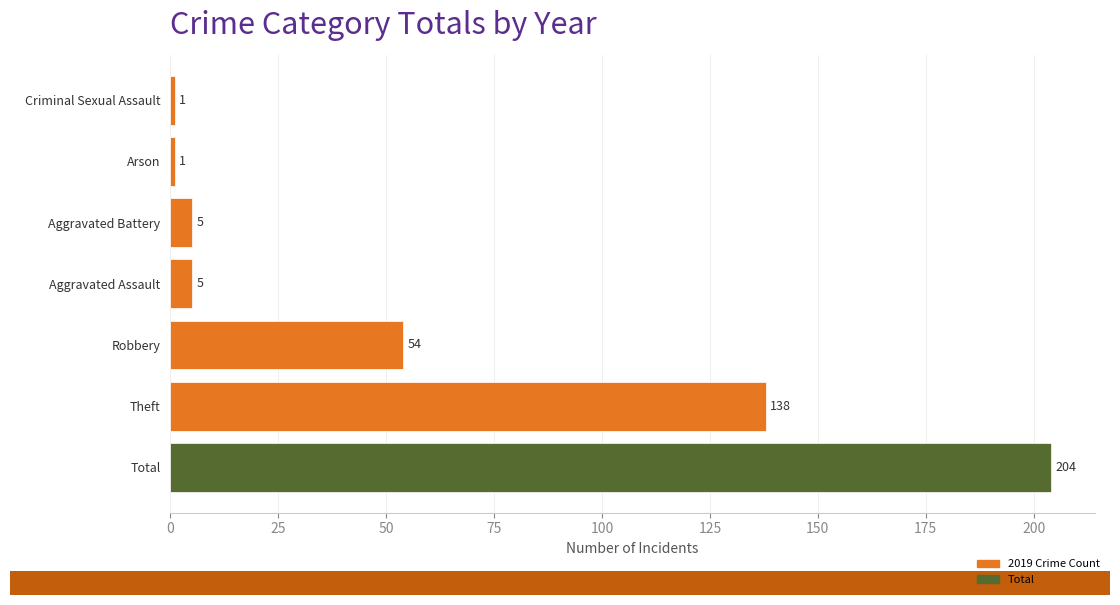

What is the greatest value displayed?

204